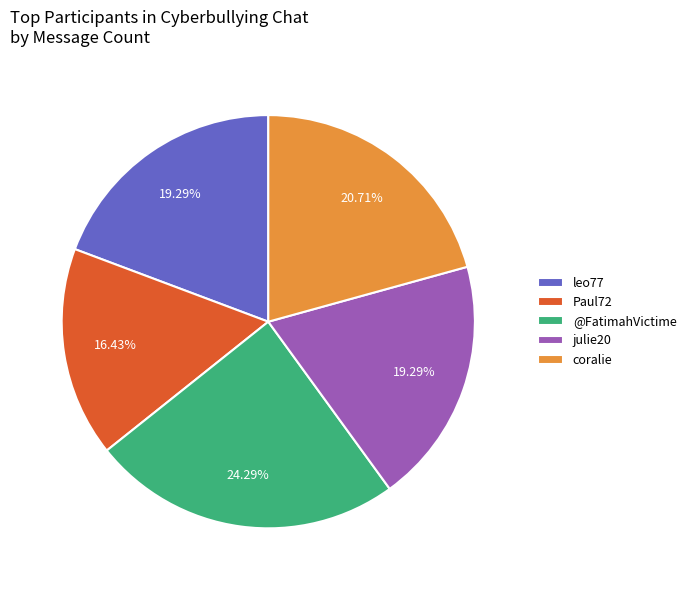

How many segments does this pie chart have?

5